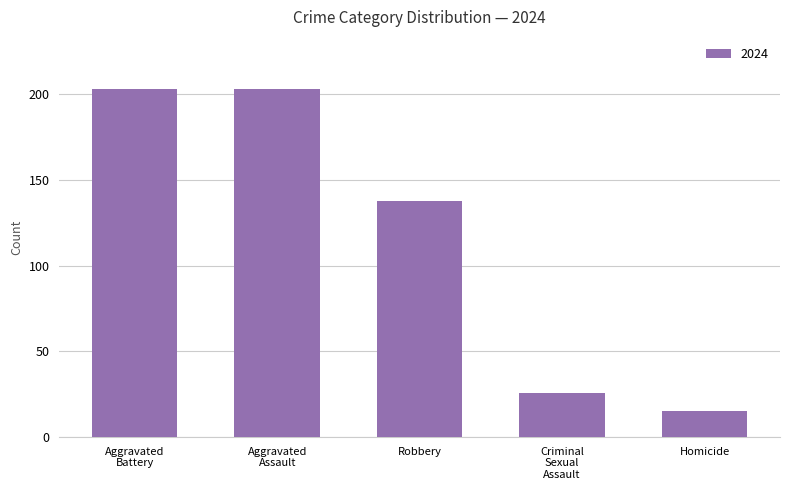

Count the number of data series in this chart.

1